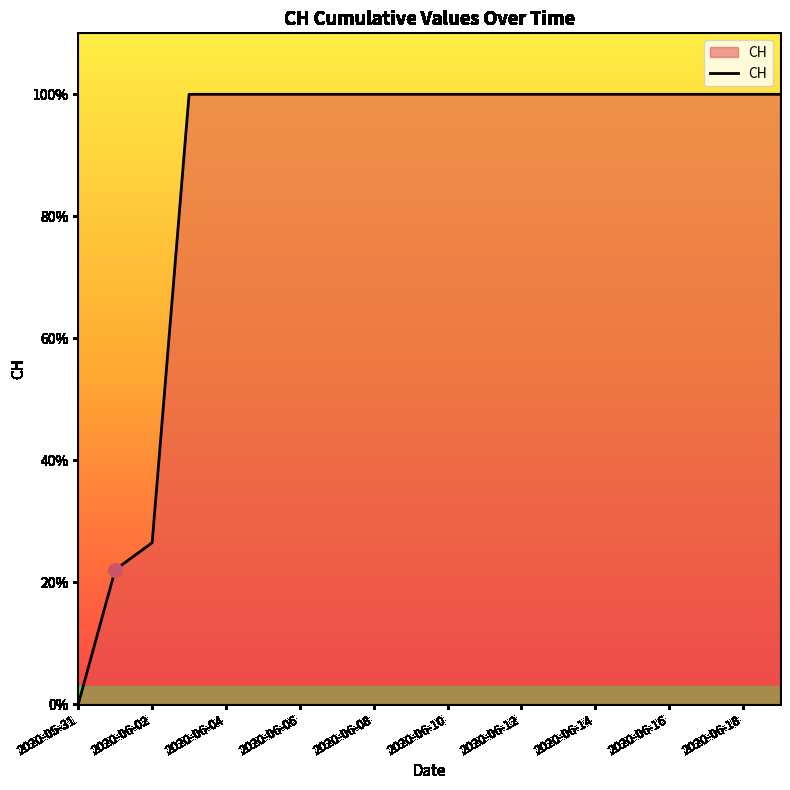

True or false: there are more than 0 points higher than both neighbors.

False